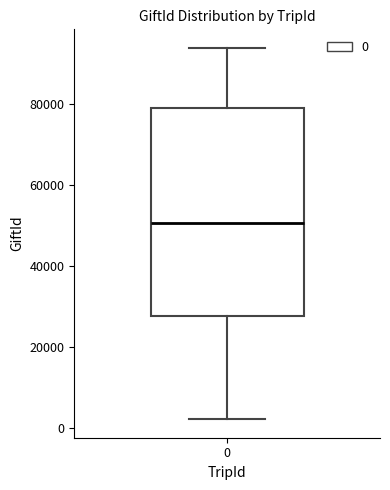

Transcribe this box plot: give where the median line is, the range the box spans, and where the two whiskers end, as read against the y-axis. The values are not printed on the chart, so give them approximately, as read against the axis.

median 50000, box 28000 to 80000, whiskers 2000 to 94000